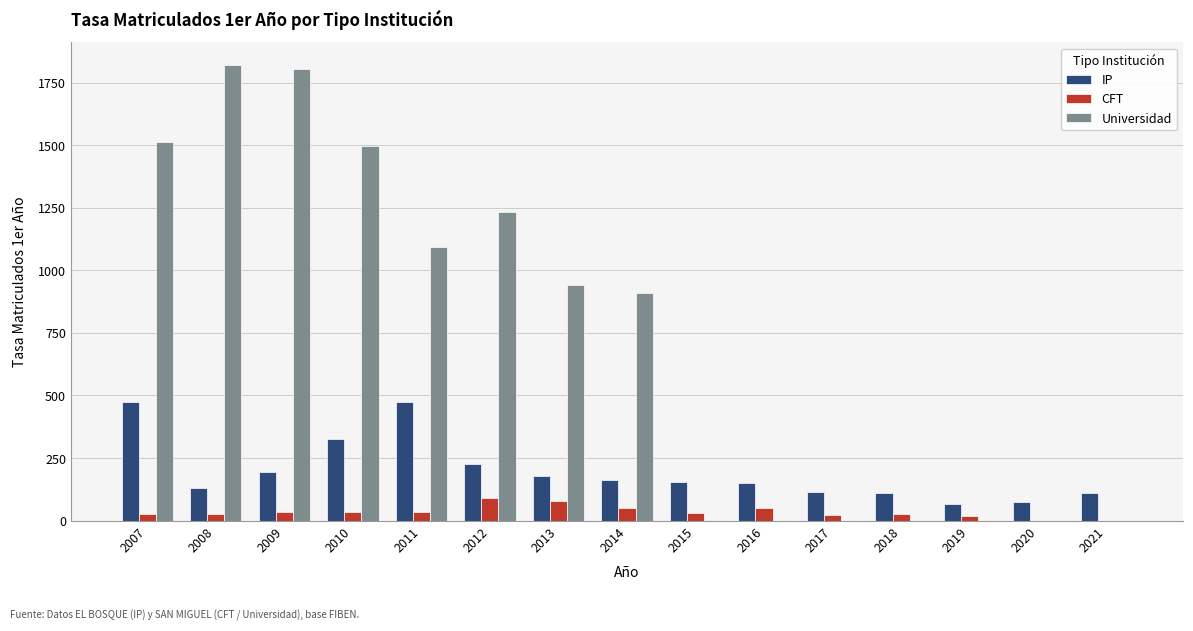

How many data points does each series have?

15